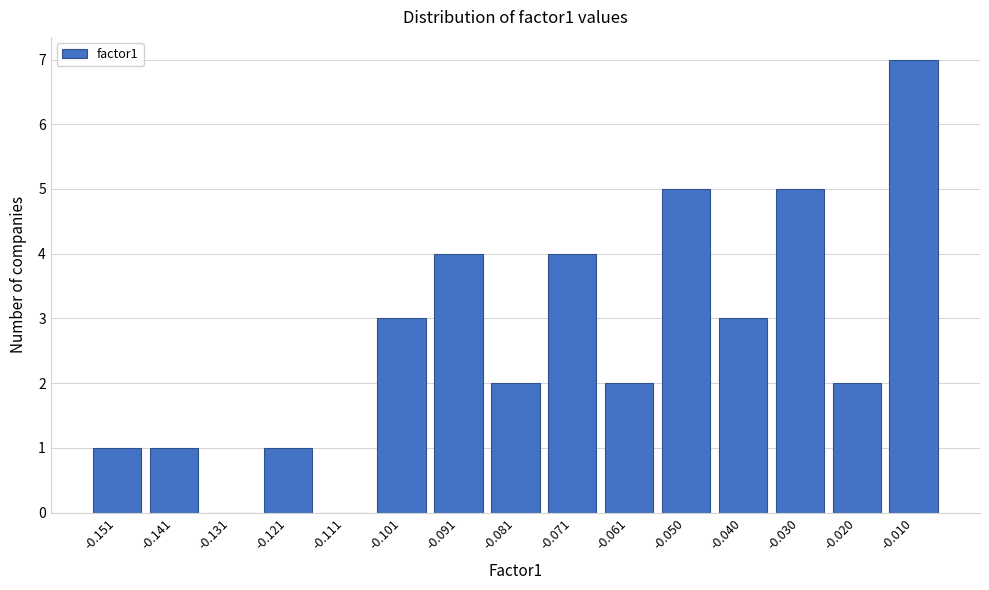

Reading left to right, transcribe all the data shown in this chart.

-0.151=1	-0.141=1	-0.131=0	-0.121=1	-0.111=0	-0.101=3	-0.091=4	-0.081=2	-0.071=4	-0.061=2	-0.050=5	-0.040=3	-0.030=5	-0.020=2	-0.010=7